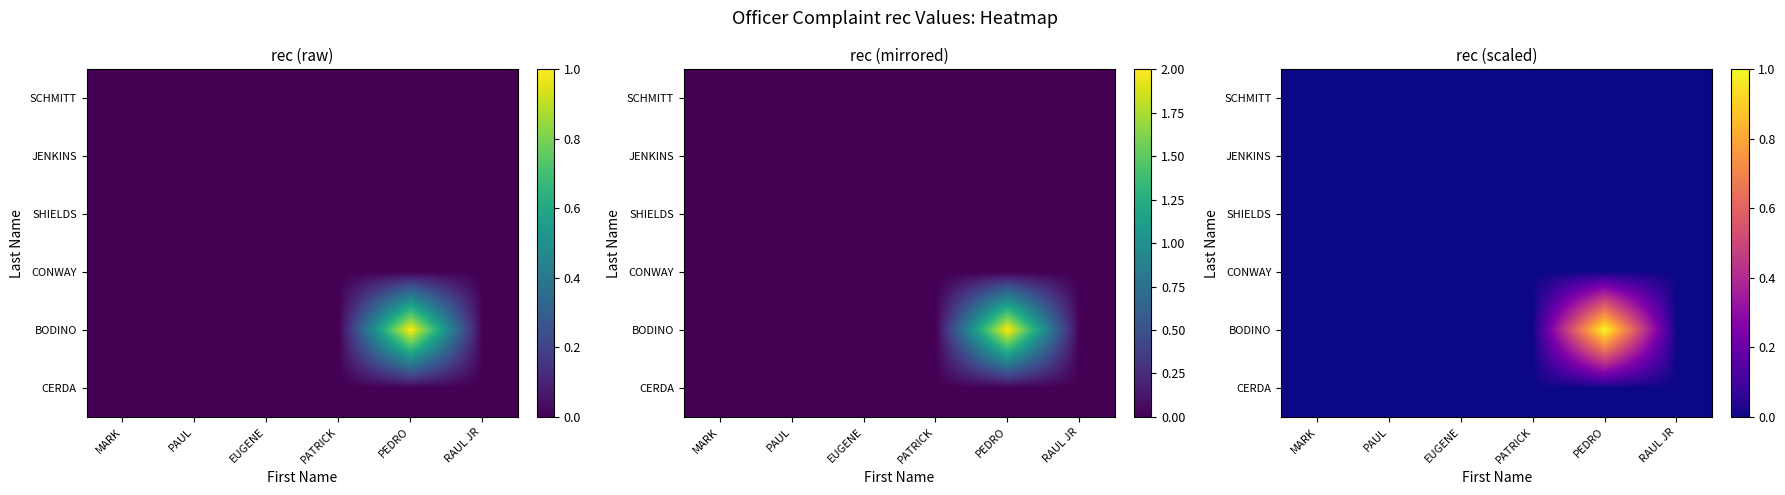

True or false: CONWAY has a value of 0 at PAUL.

True